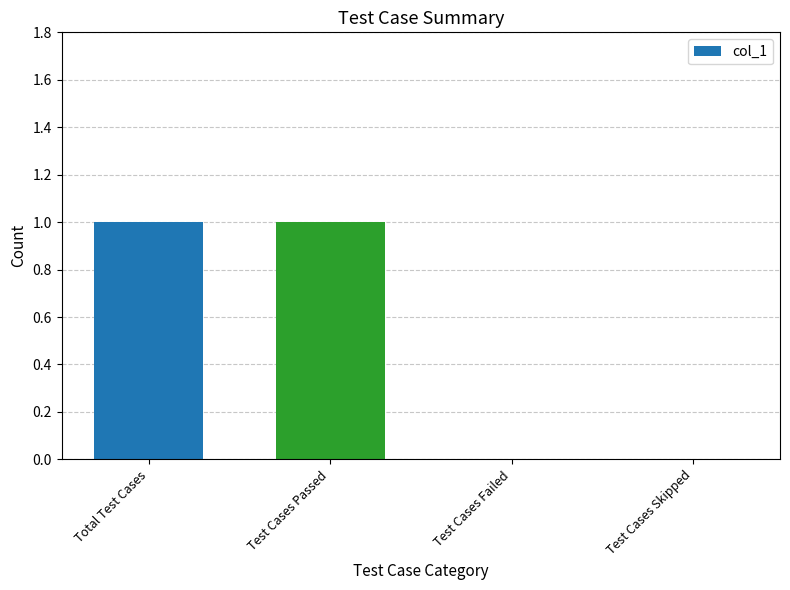

Reading left to right, list all the values displayed in this chart.

Total Test Cases=1	Test Cases Passed=1	Test Cases Failed=0	Test Cases Skipped=0